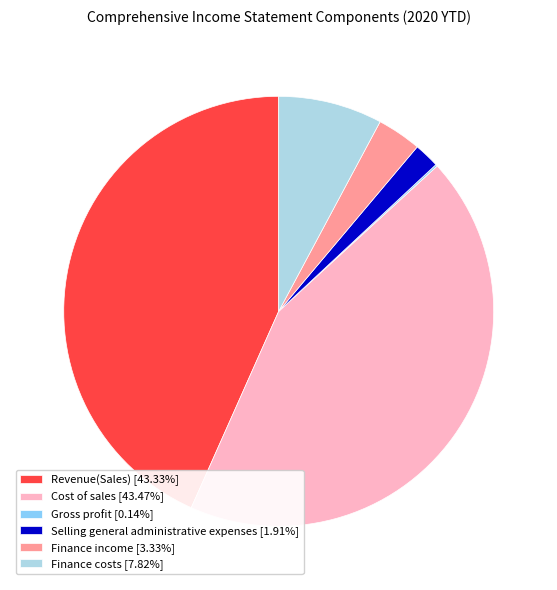

Does any single category account for the majority?

No